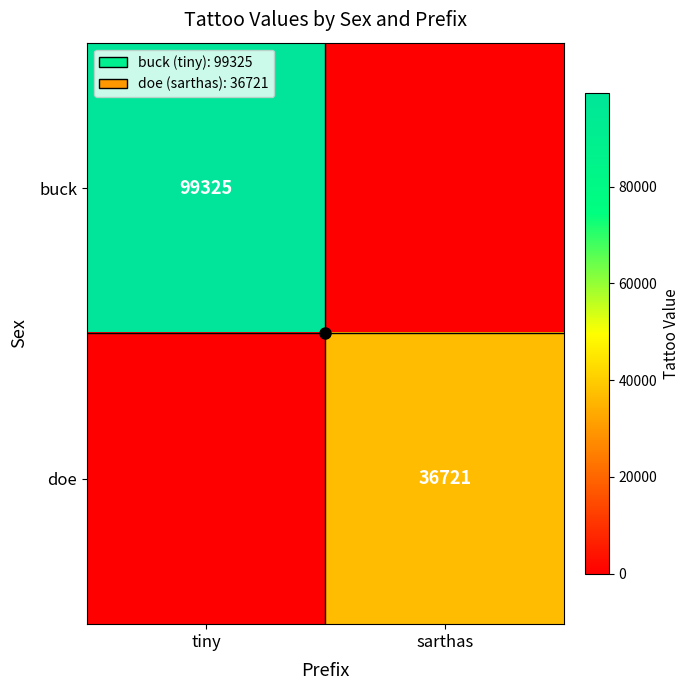

The doe series shows 36721 at sarthas. True or false?

True